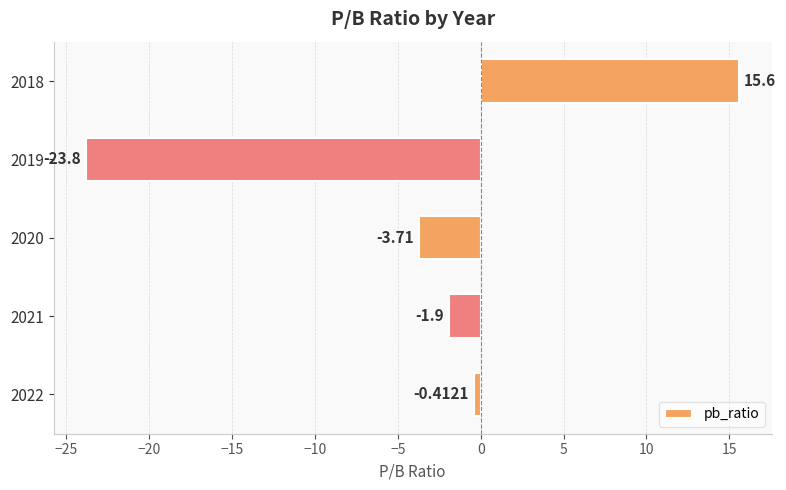

What is the difference between the second highest and minimum values?

23.4